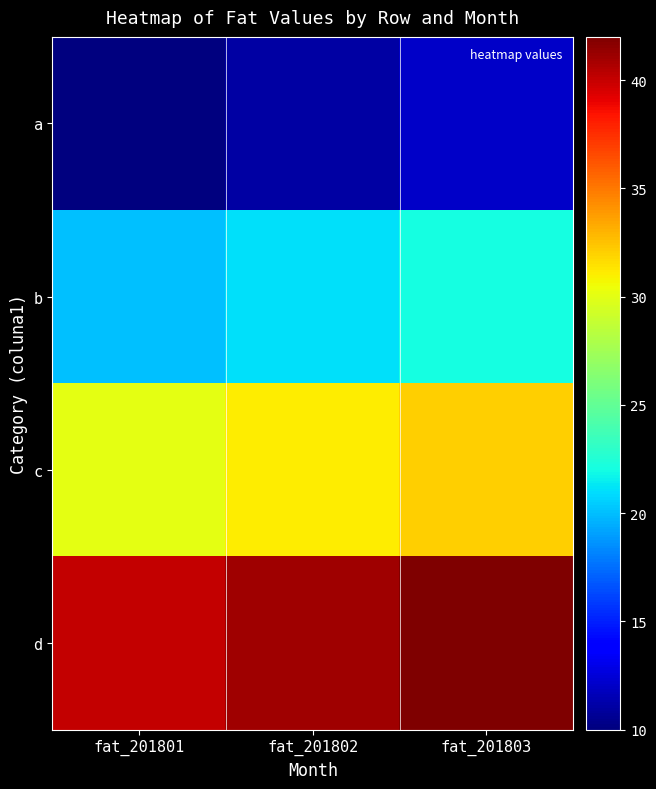

Which label corresponds to the smallest value in the chart?

fat_201801